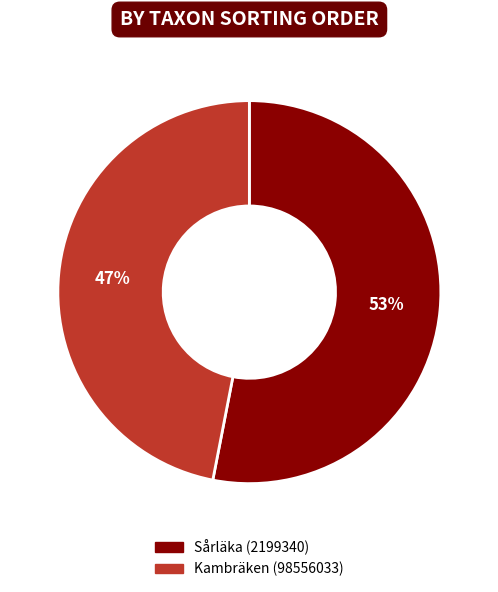

Does Sårläka (2199340) account for over 50% of the chart?

Yes